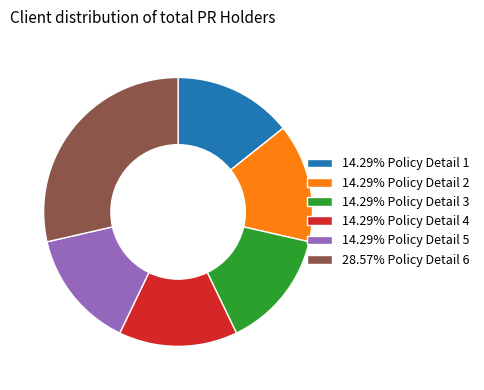

What is the ratio of the value at 14.29% Policy Detail 4 to the value at 14.29% Policy Detail 2?

1.0